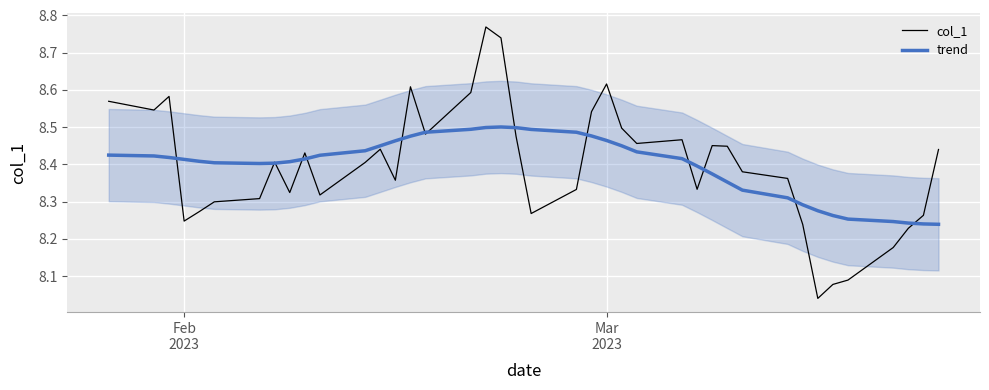

Reading right to left, what are all the values shown in this chart?

col_1: 8.4	8.3	8.2	8.2	8.1	8.1	8.0	8.2	8.4	8.4	8.4	8.5	8.3	8.5	8.5	8.5	8.6	8.5	8.3	8.3	8.5	8.7	8.8	8.6	8.5	8.6	8.4	8.4	8.4	8.3	8.4	8.3	8.4	8.3	8.3	8.3	8.2	8.6	8.5	8.6
trend: 8.2	8.2	8.2	8.2	8.3	8.3	8.3	8.3	8.3	8.3	8.4	8.4	8.4	8.4	8.4	8.4	8.5	8.5	8.5	8.5	8.5	8.5	8.5	8.5	8.5	8.5	8.5	8.4	8.4	8.4	8.4	8.4	8.4	8.4	8.4	8.4	8.4	8.4	8.4	8.4